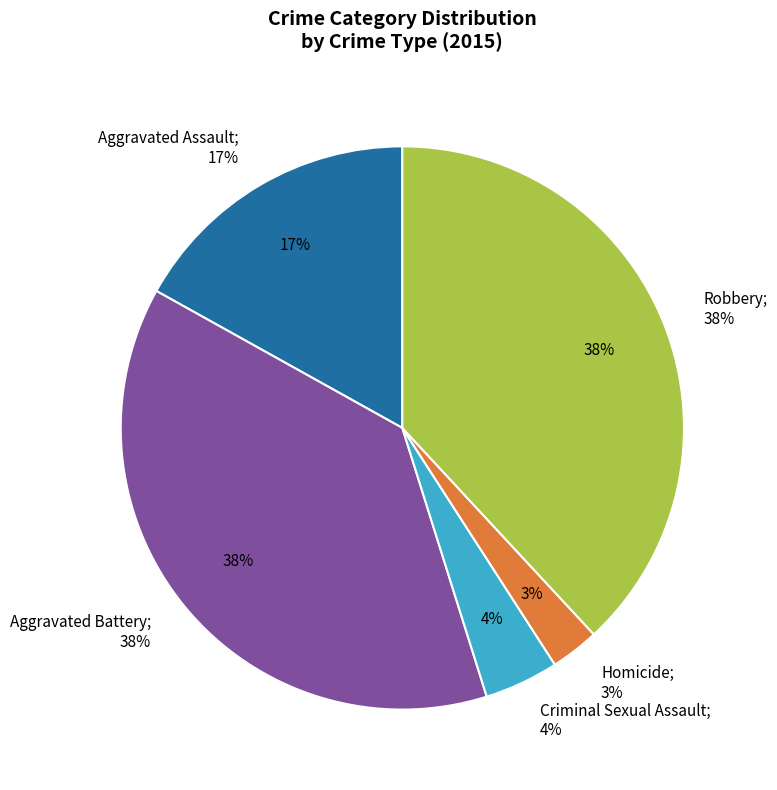

What is the change in value from Aggravated Battery to Robbery?

+1